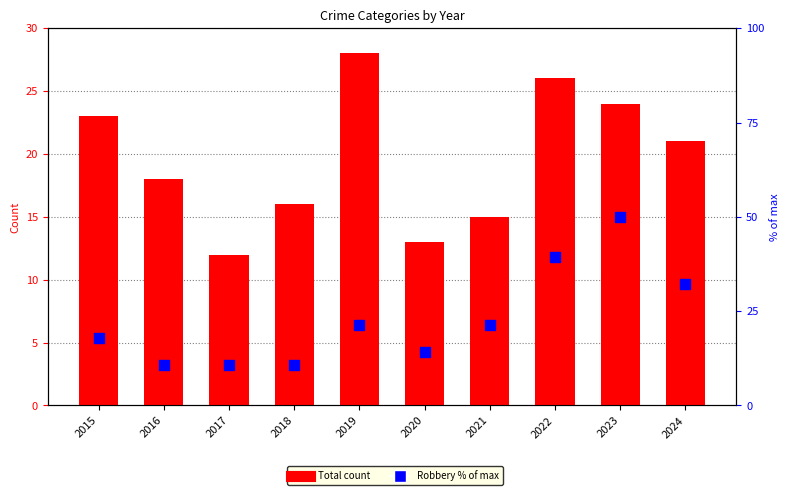

Which series has the widest spread of Y values?

Robbery (% of max)